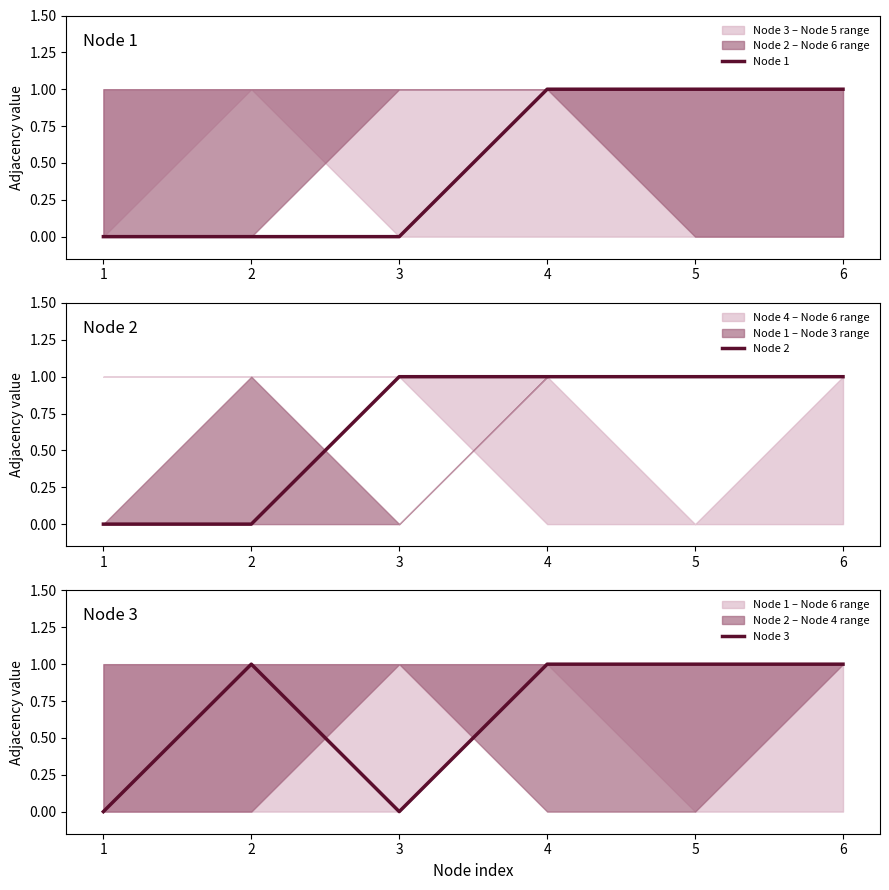

Does the chart display data point markers on the line(s)?

No